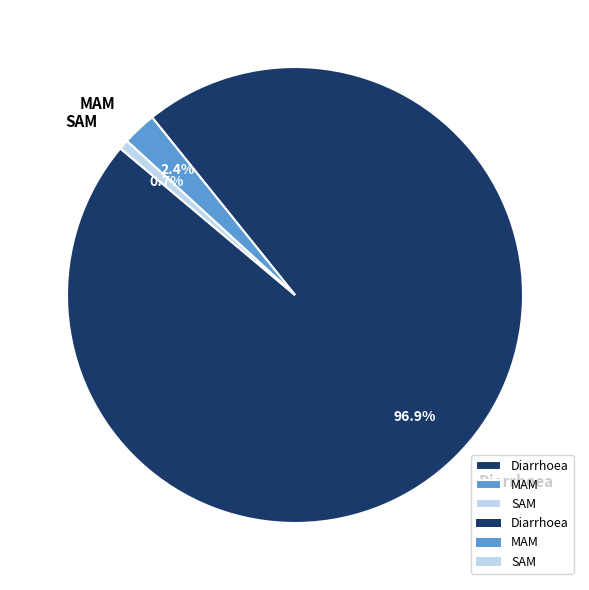

To the nearest percent, what is the average slice percentage?

33%